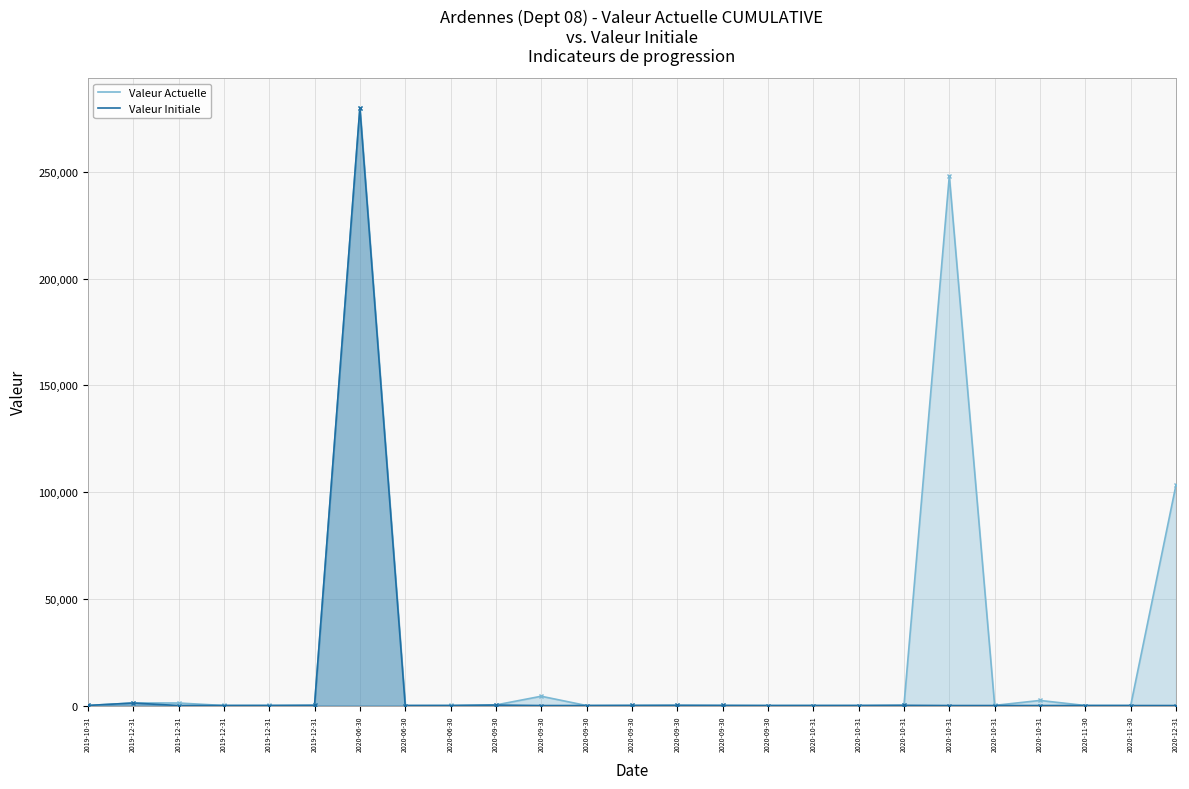

Where does the Valeur Initiale series first go above 11?

2019-10-31